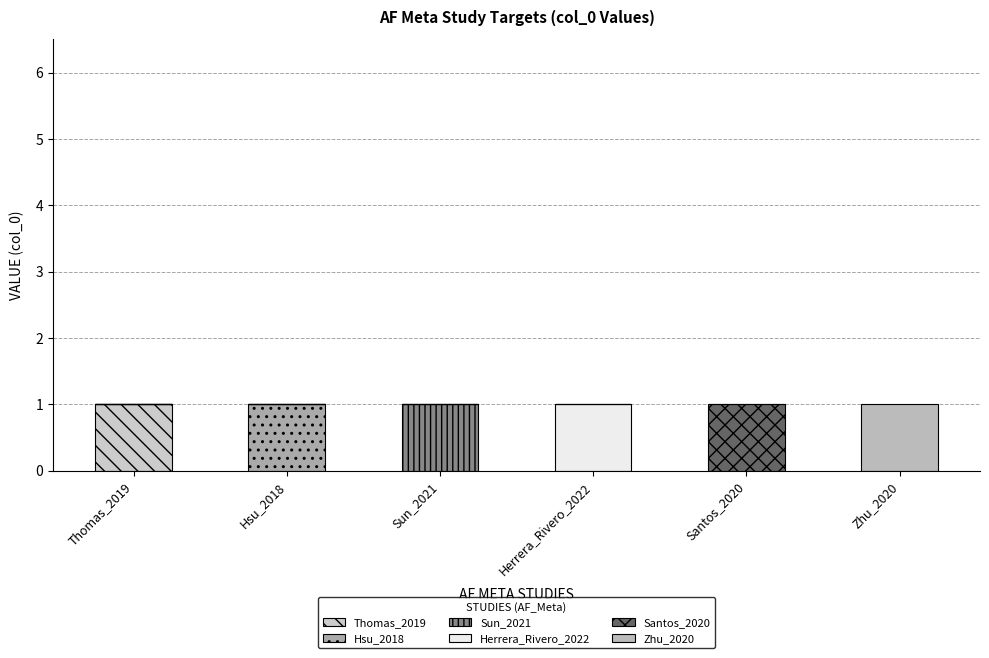

The value of Sun_2021 at Zhu_2020 is 0. True or false?

False